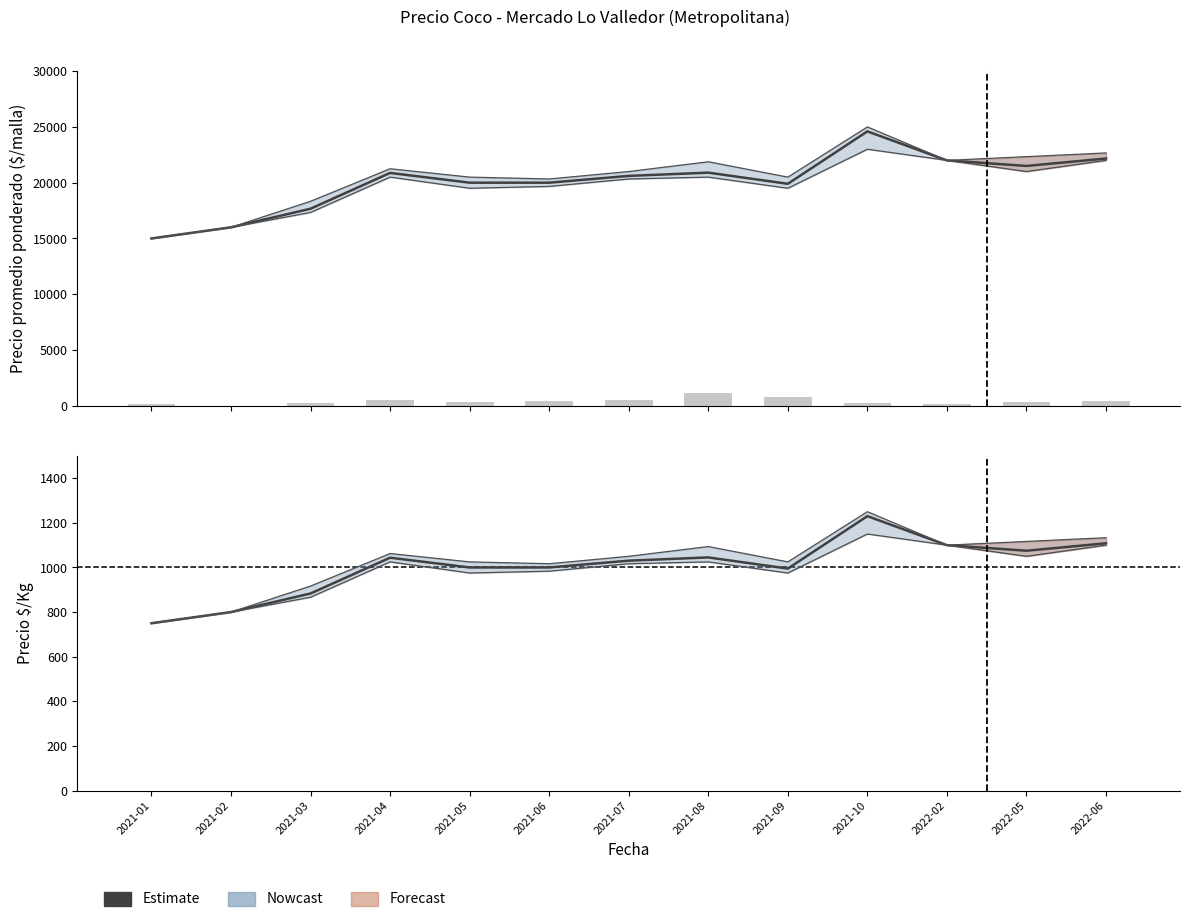

Where is Precio minimo nearest to the value 19000?

2021-05